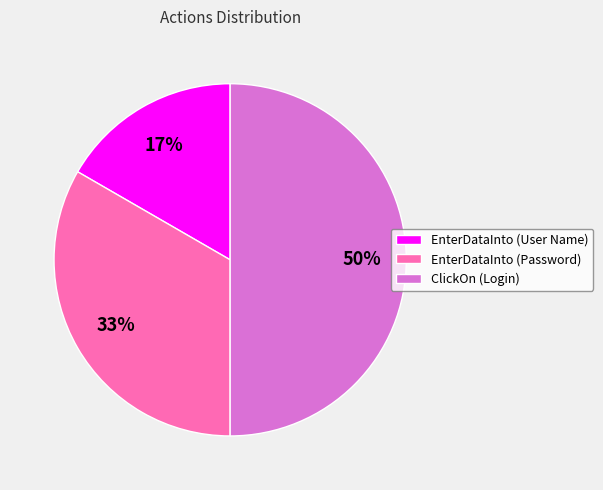

True or false: EnterDataInto (User Name) accounts for 31% of the total.

False